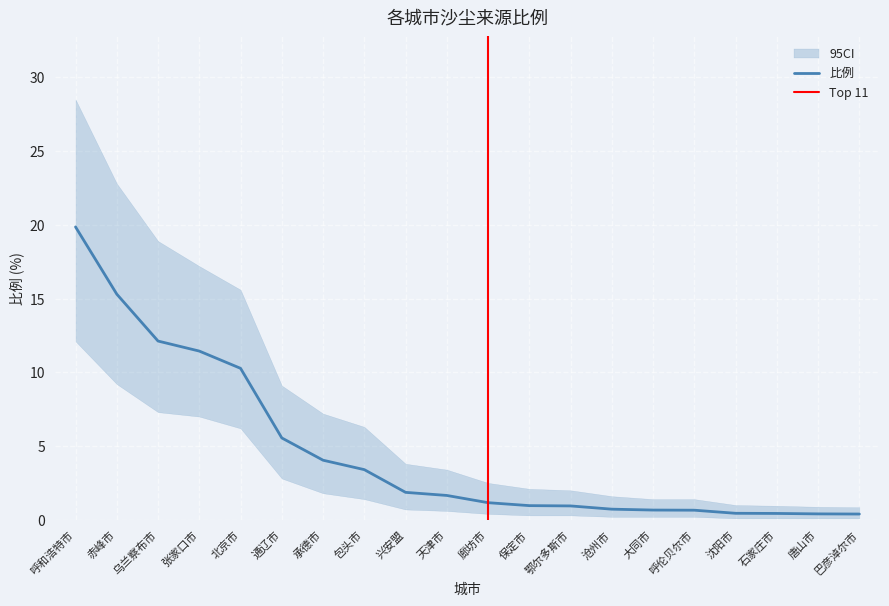

Rank the categories by value from lowest to highest.

巴彦淖尔市, 唐山市, 石家庄市, 沈阳市, 呼伦贝尔市, 大同市, 沧州市, 鄂尔多斯市, 保定市, 廊坊市, 天津市, 兴安盟, 包头市, 承德市, 通辽市, 北京市, 张家口市, 乌兰察布市, 赤峰市, 呼和浩特市